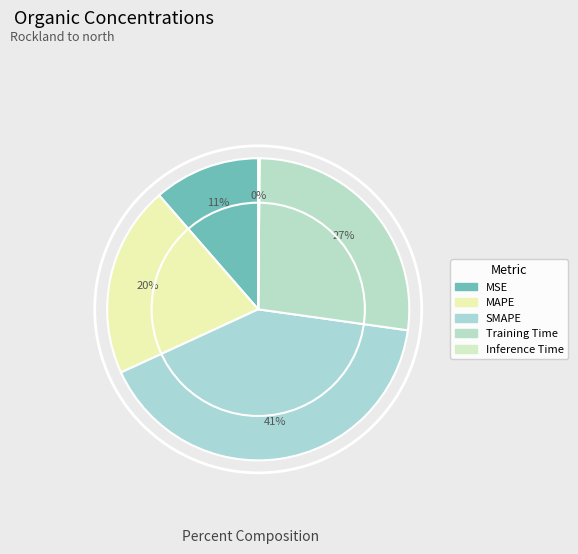

The Inference Time slice represents 12% of the pie. True or false?

False